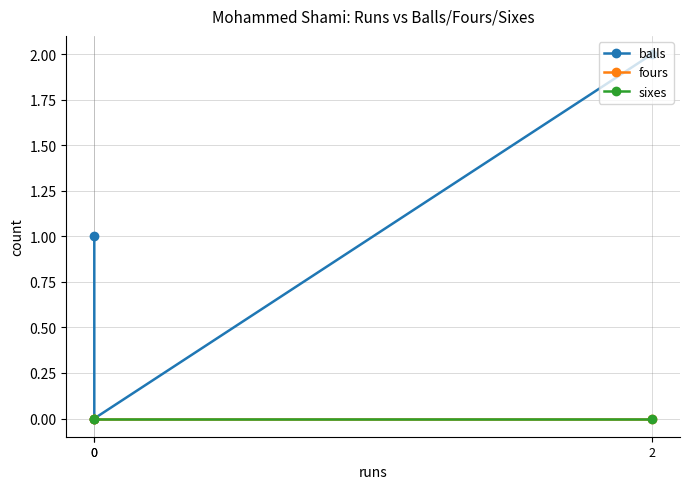

How many lines are shown in the chart?

3